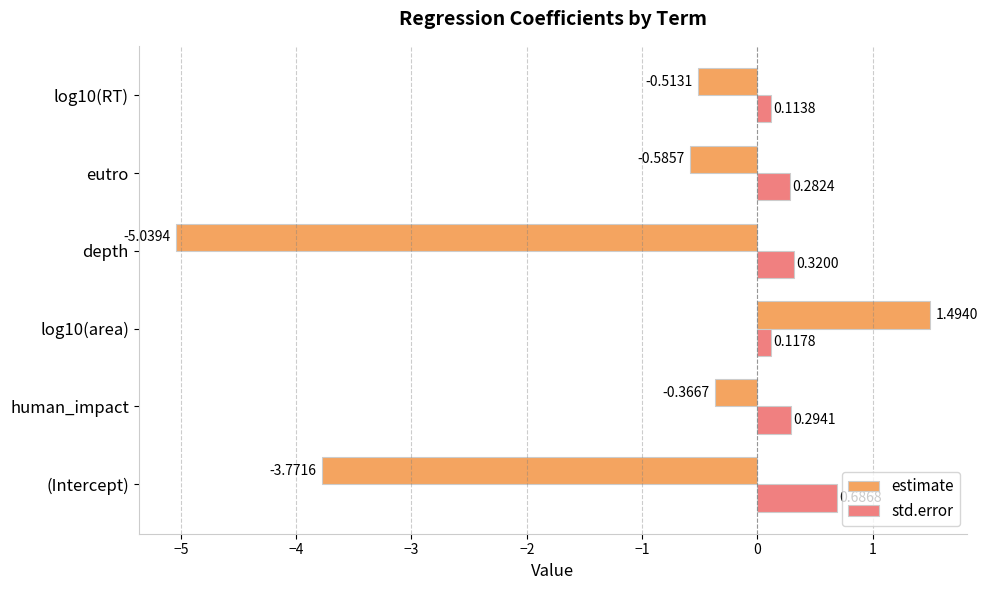

At how many categories does at least one series exceed -4?

6